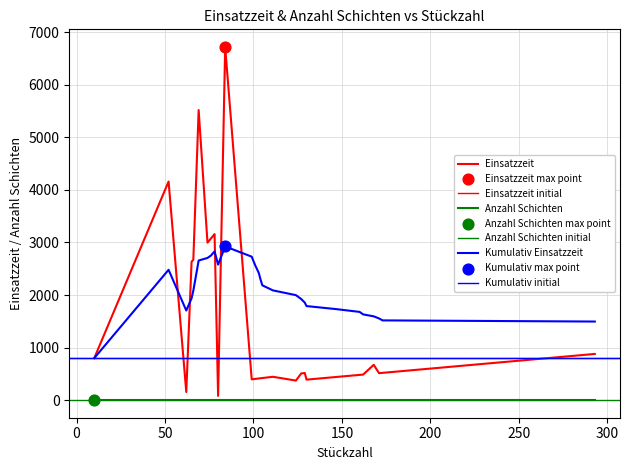

Is the value of Einsatzzeit at 28 greater than the value of Anzahl Schichten at 18?

Yes